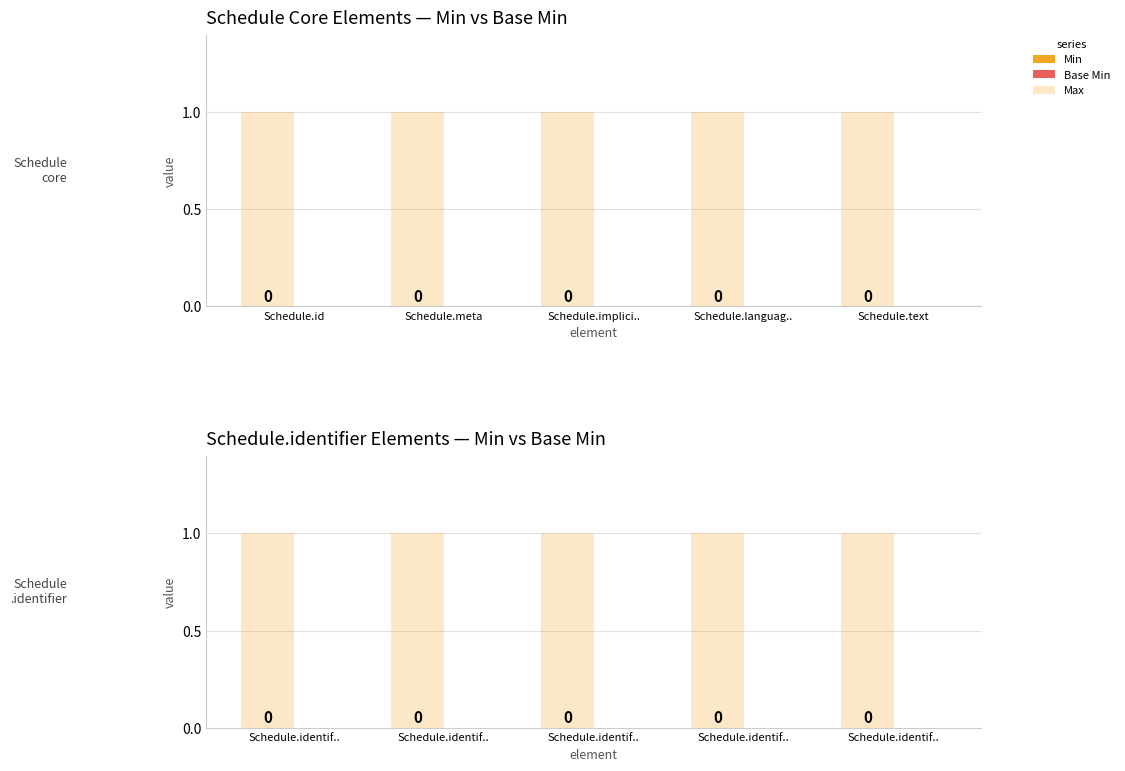

Rank the series by their maximum value, from lowest to highest.

Min, Base Min, Max